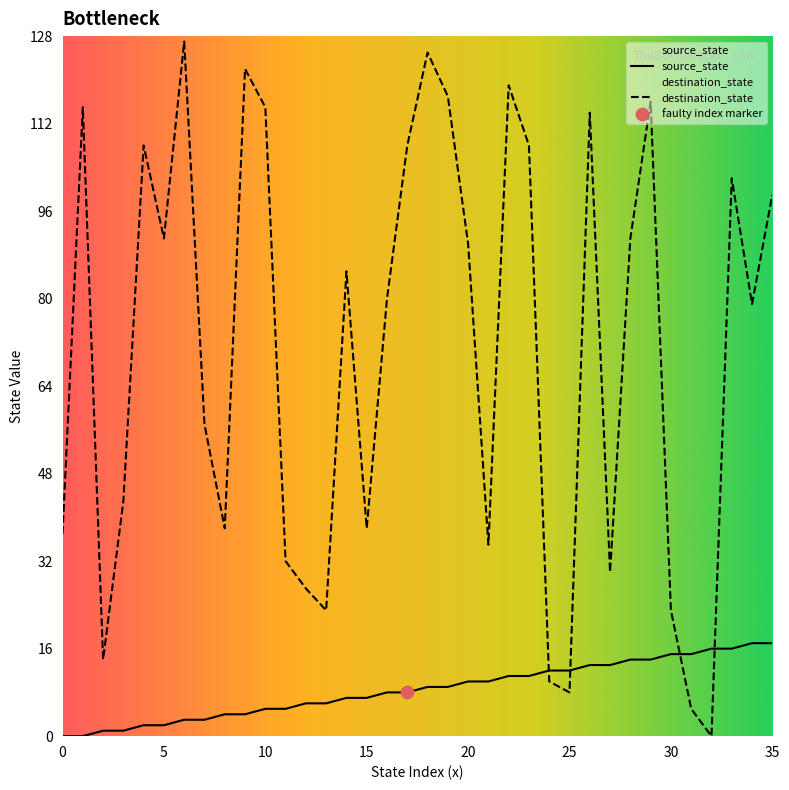

Which series contains the highest Y value?

destination_state